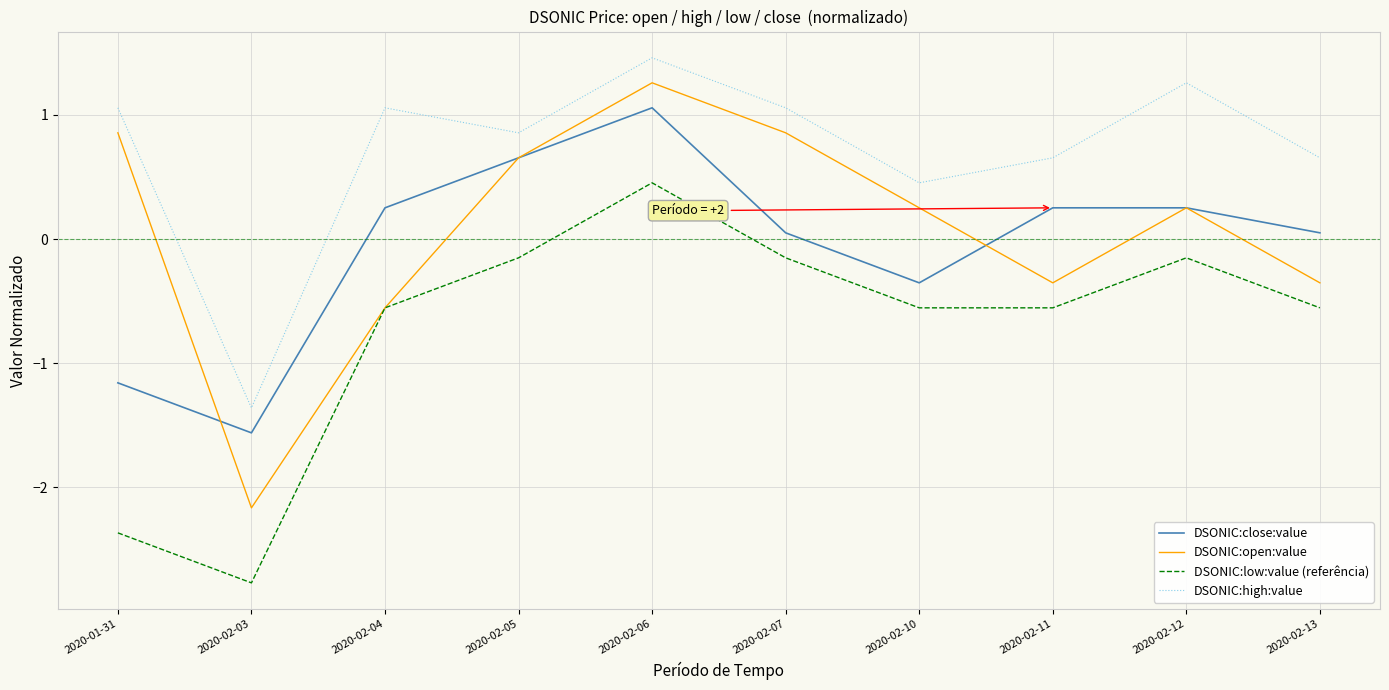

At how many categories does at least one series exceed -1?

9